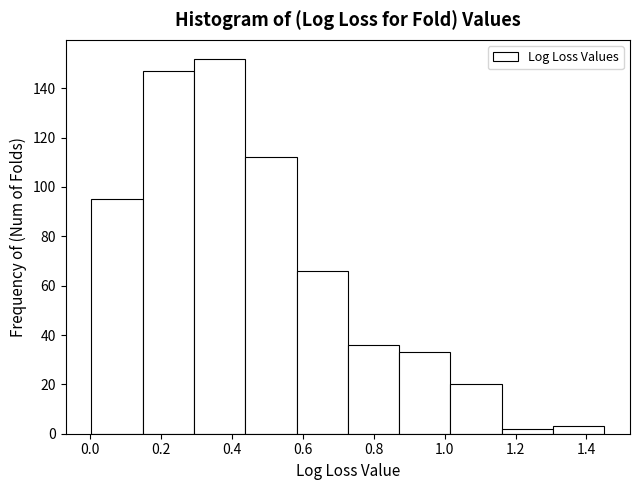

Over which range of the x-axis is the bar tallest?

0.30 to 0.44